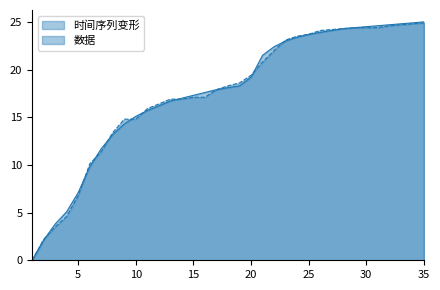

What is the value of the 数据 point at the 10th from the left?

14.8